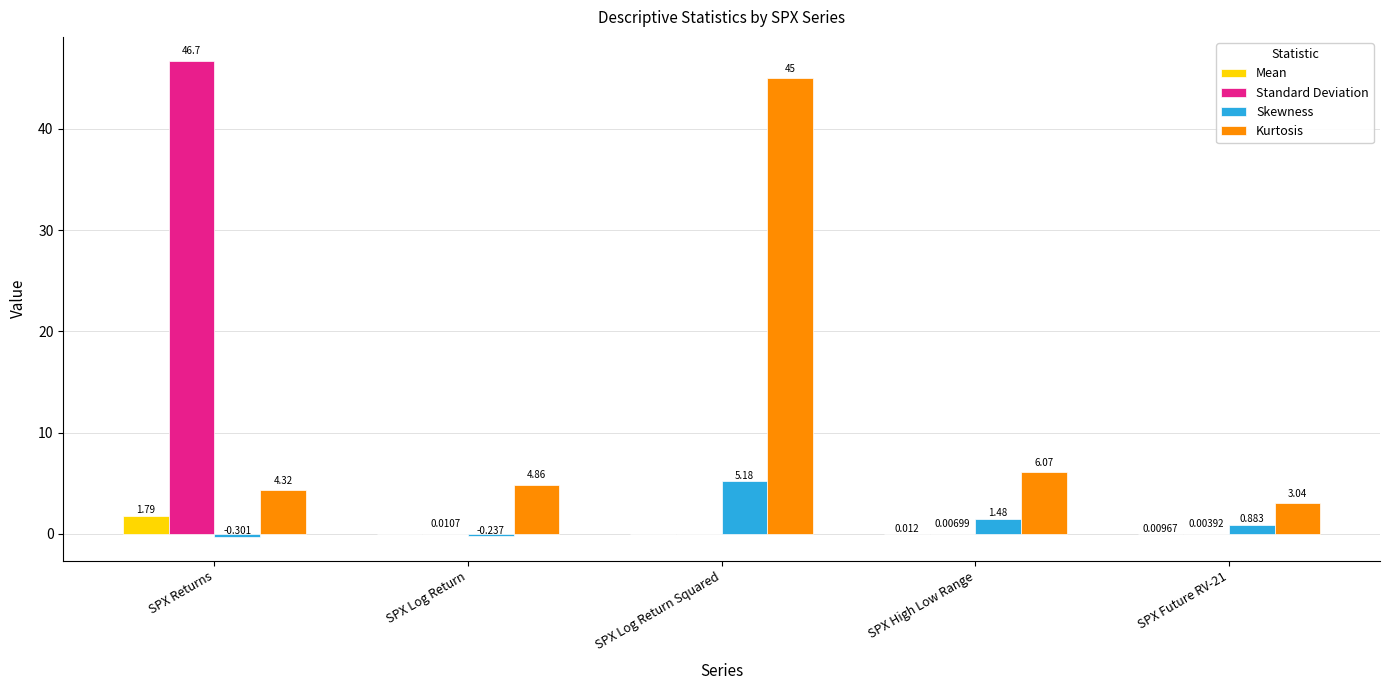

What is the sum of the Mean values at SPX Returns and SPX Future RV-21?

1.8